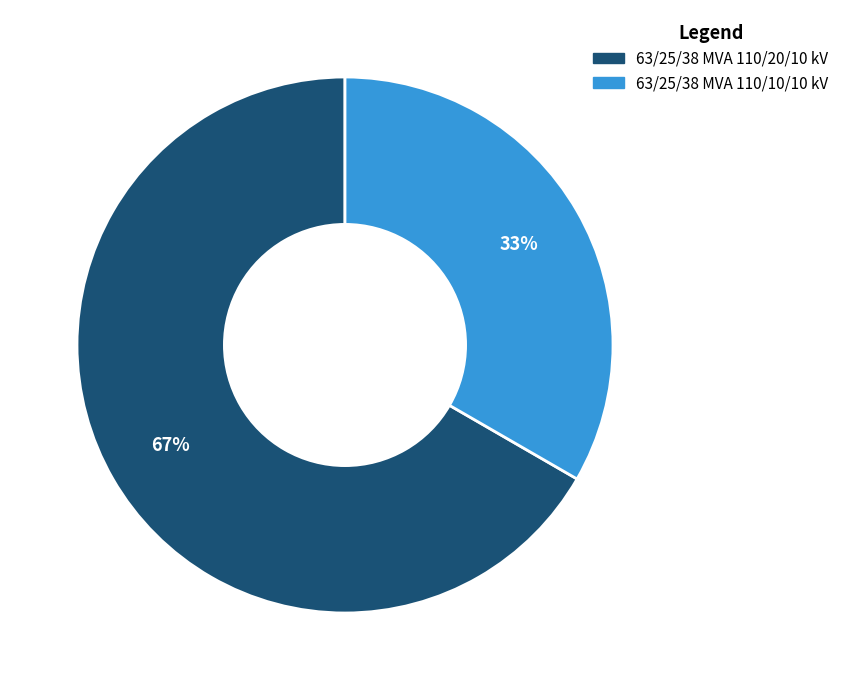

Which slice is the largest?

63/25/38 MVA 110/20/10 kV